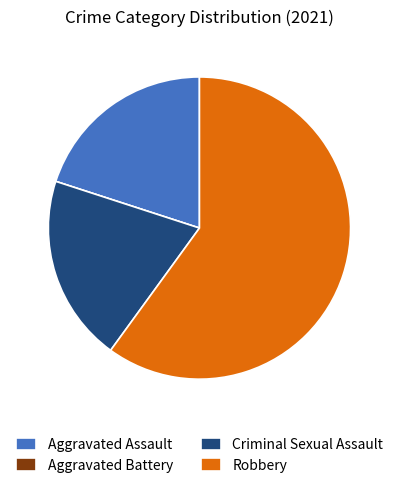

What is the largest slice in the pie chart?

Robbery